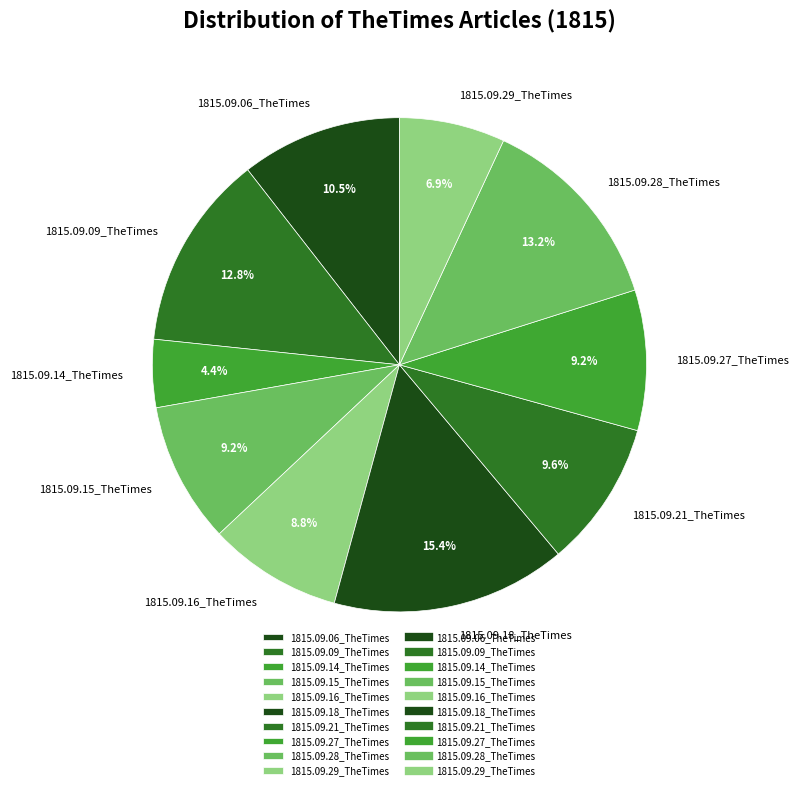

What percentage is the 1815.09.18_TheTimes slice, to the nearest percent?

15%